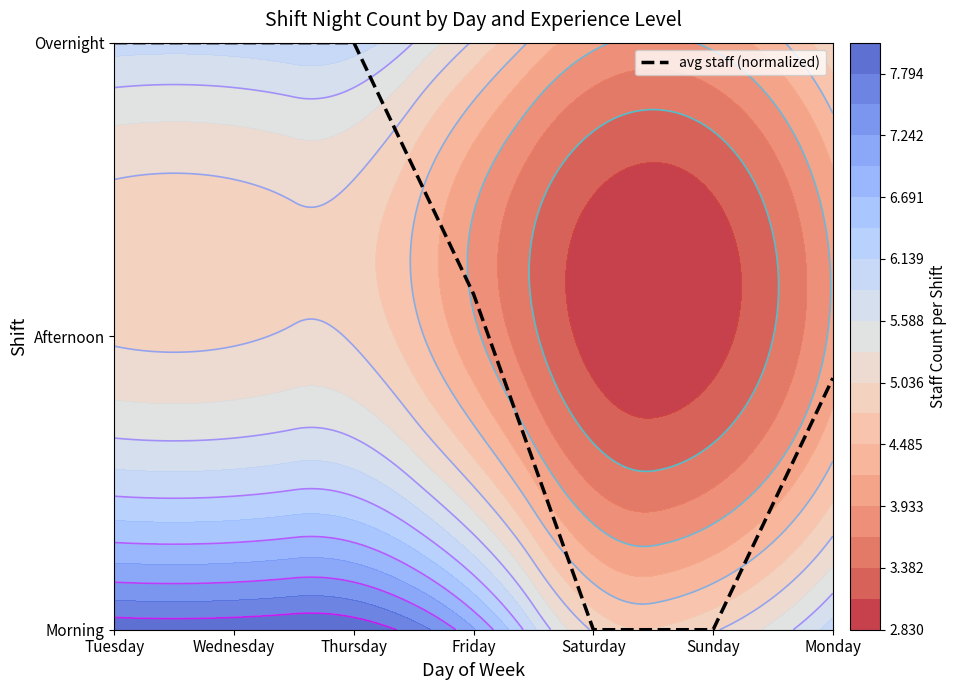

What is the sum of all values?

8.0